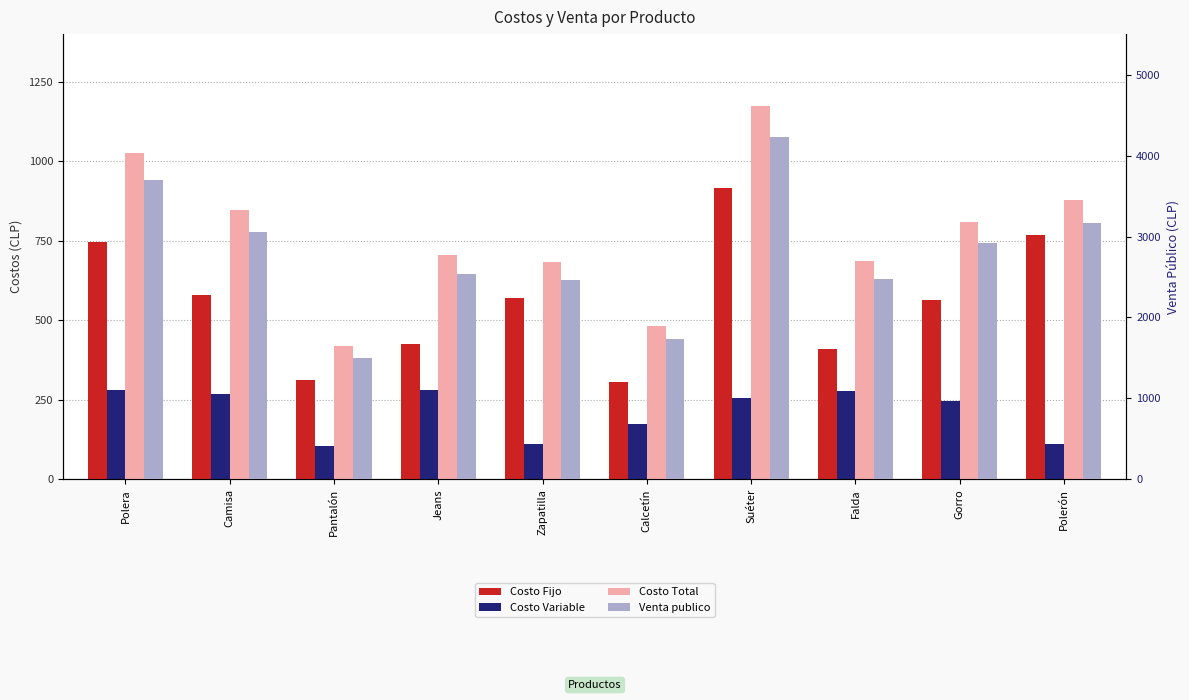

What is the greatest value displayed?

4225.0